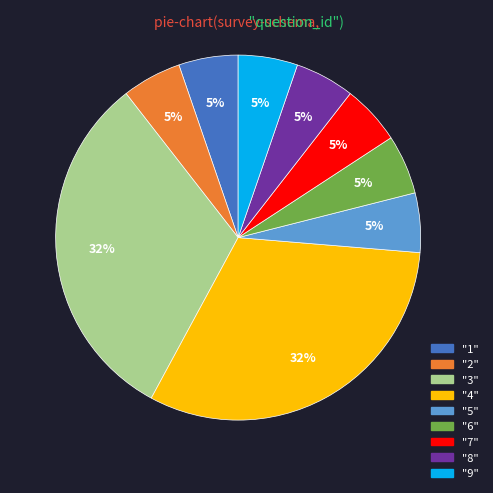

Do "2" and "1" together represent more than half of the pie?

No